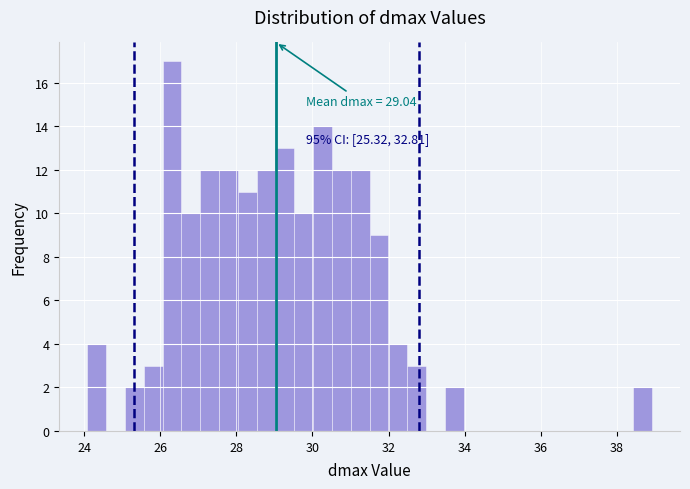

Read against the x-axis, roughly where is the centre of the tallest bar?

26.4